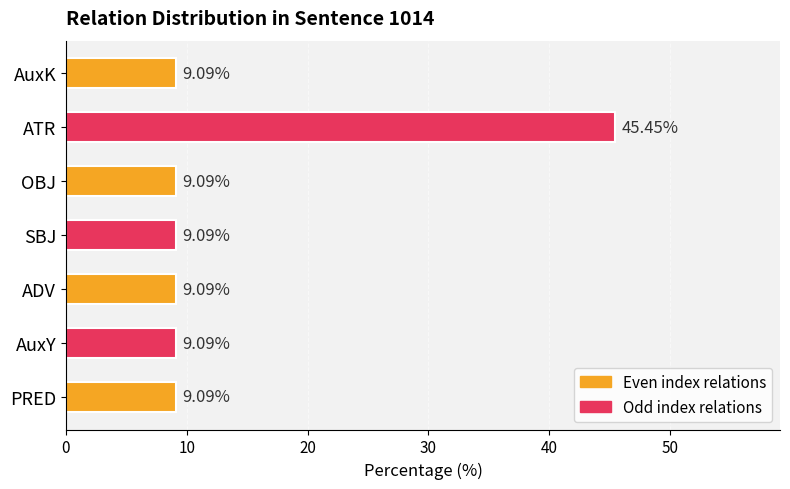

What is the difference between the maximum and minimum values?

36.4